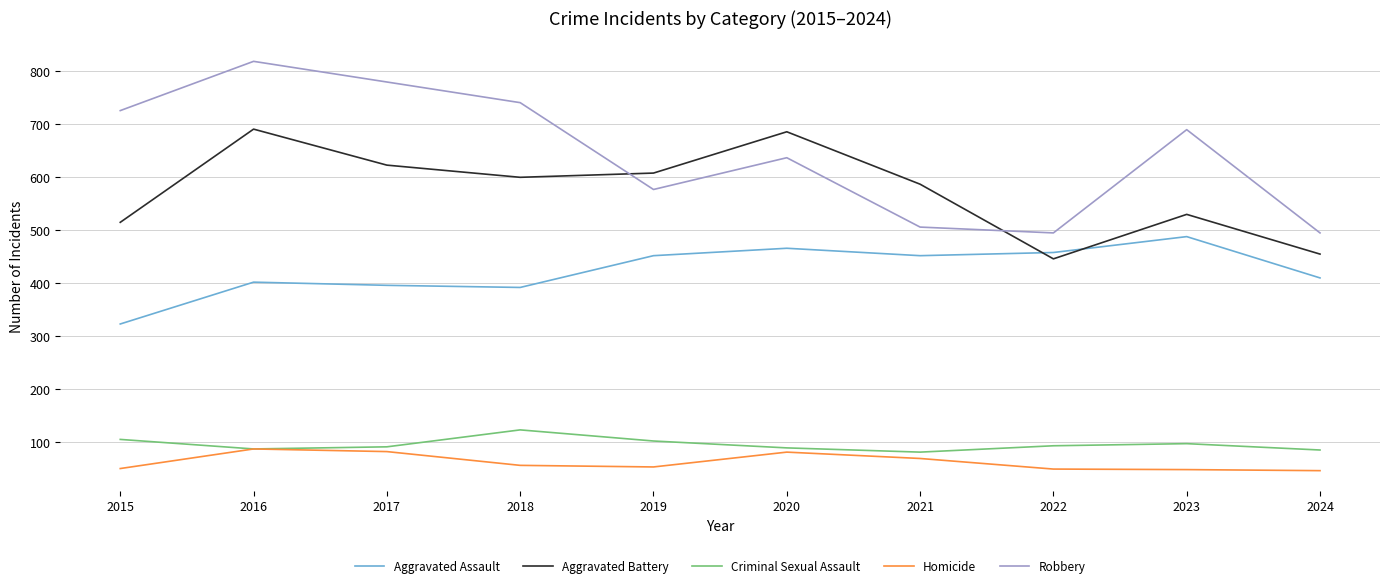

True or false: Homicide and Aggravated Battery cross at least once.

False